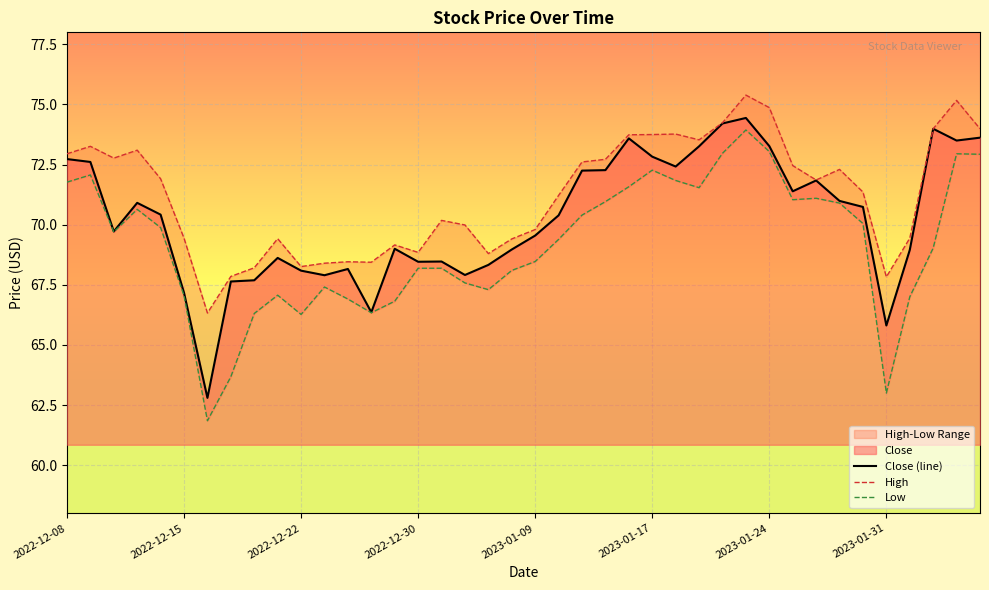

How many values in the High series are below 71?

18